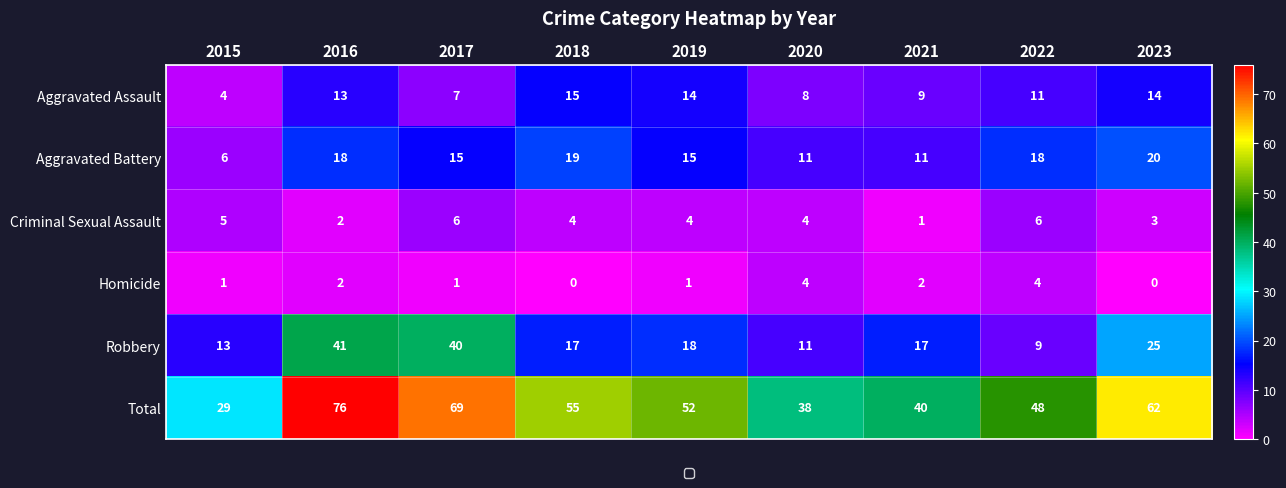

At which label does Total reach its peak?

2016